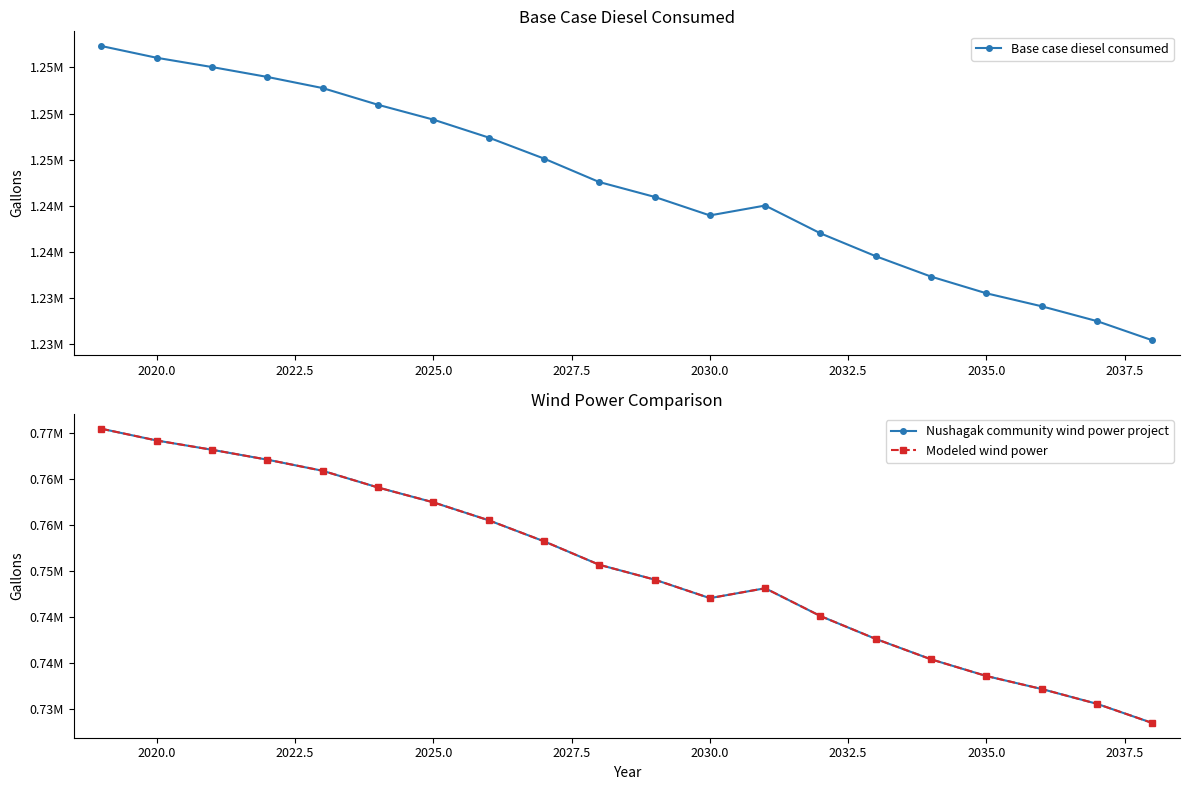

What are all the series names shown in the legend?

Base case diesel consumed, Nushagak community wind power project, Modeled wind power